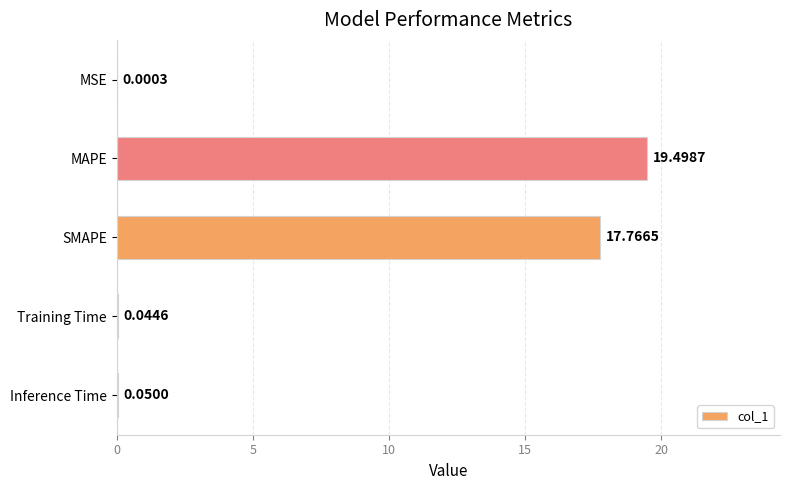

What is the change in value from MAPE to Inference Time?

-19.4